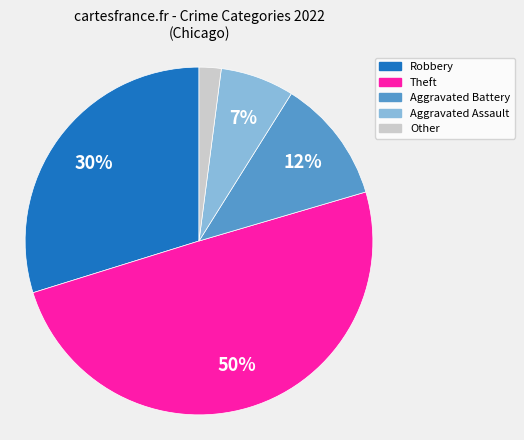

To the nearest percent, what is the average slice percentage?

20%